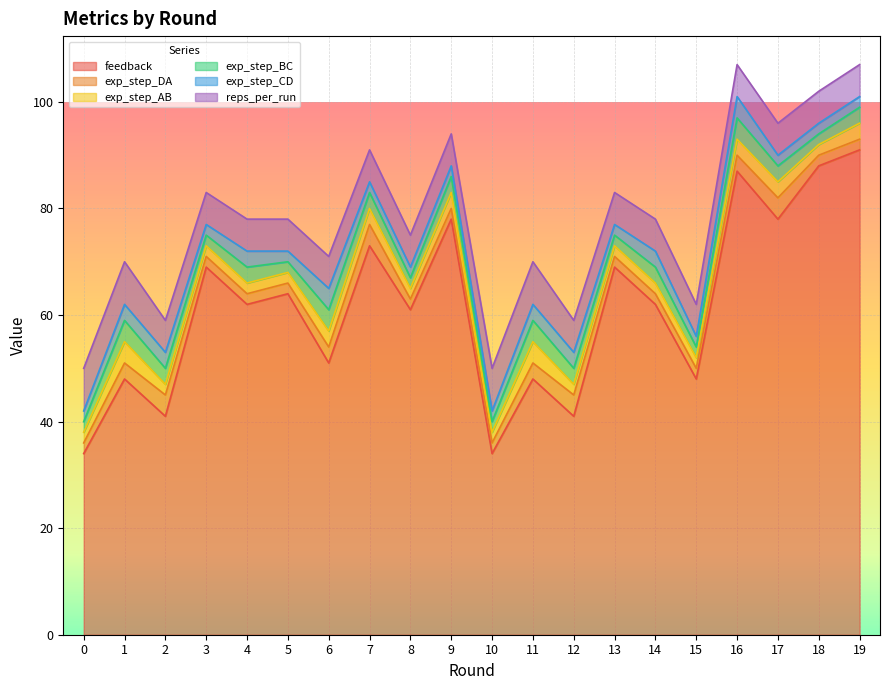

What is the difference between the maximum and minimum values in the exp_step_BC series?

2